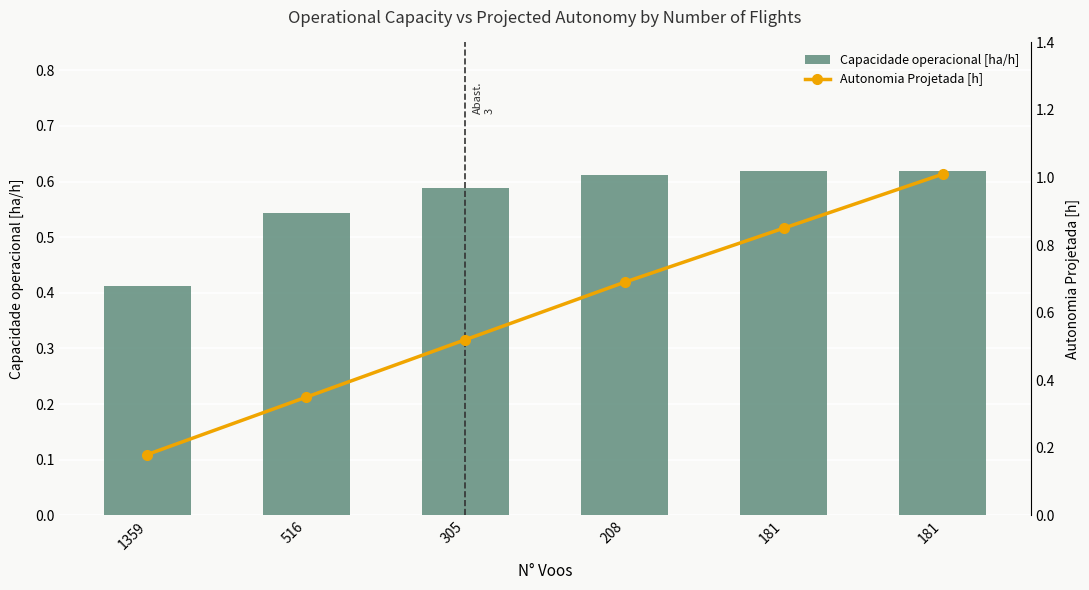

What are all the series names shown in the legend?

Capacidade operacional [ha/h], Autonomia Projetada [h]